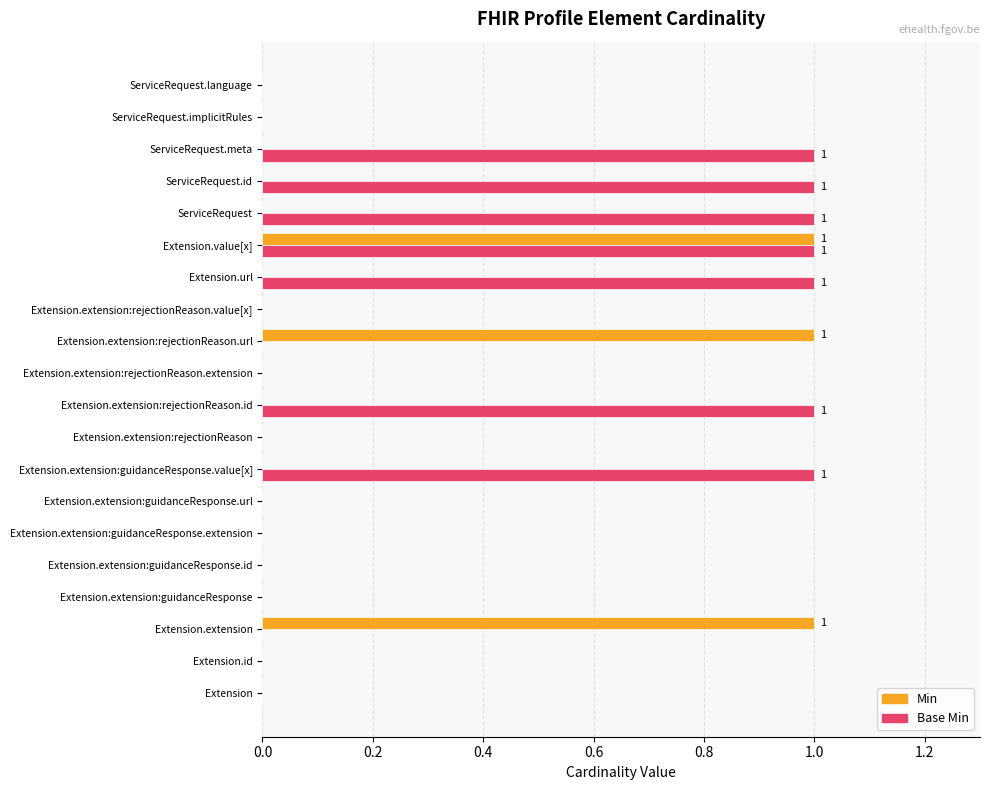

The Min series shows 1 at Extension.extension. True or false?

True